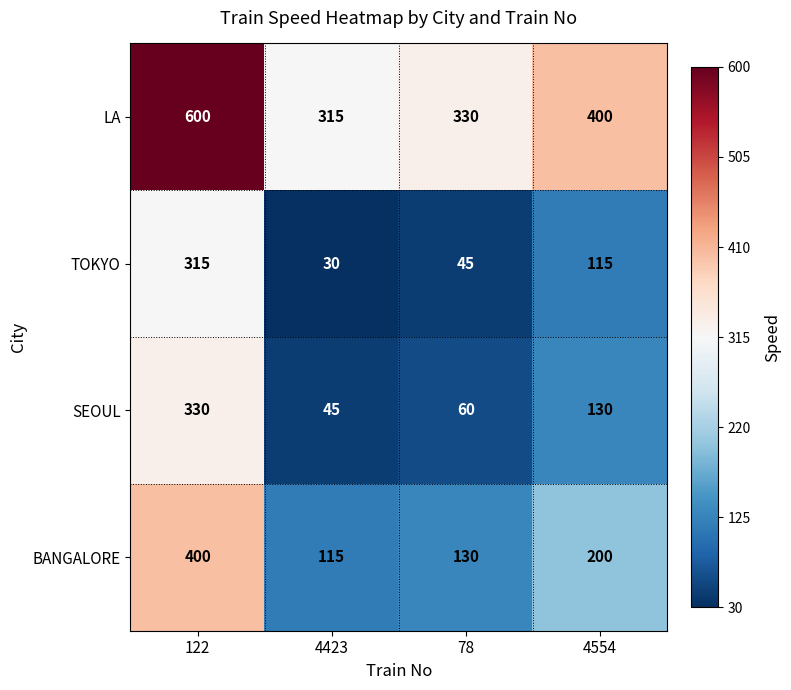

Rank the categories by BANGALORE value from highest to lowest.

122, 4554, 78, 4423